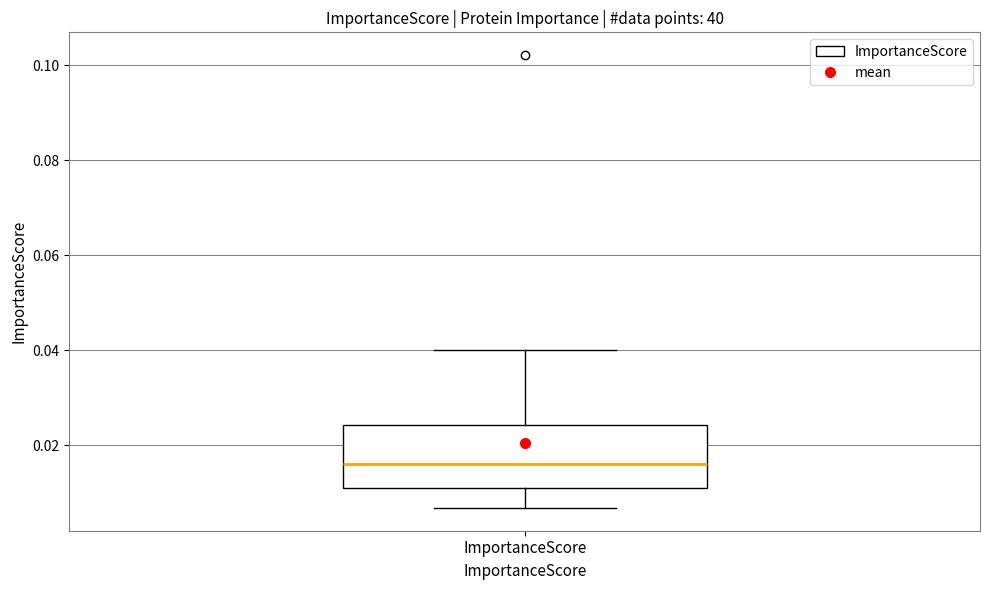

Where is the lower edge of the box for ImportanceScore on the y-axis? The values are not printed on the chart, so give them approximately, as read against the axis.

0.010